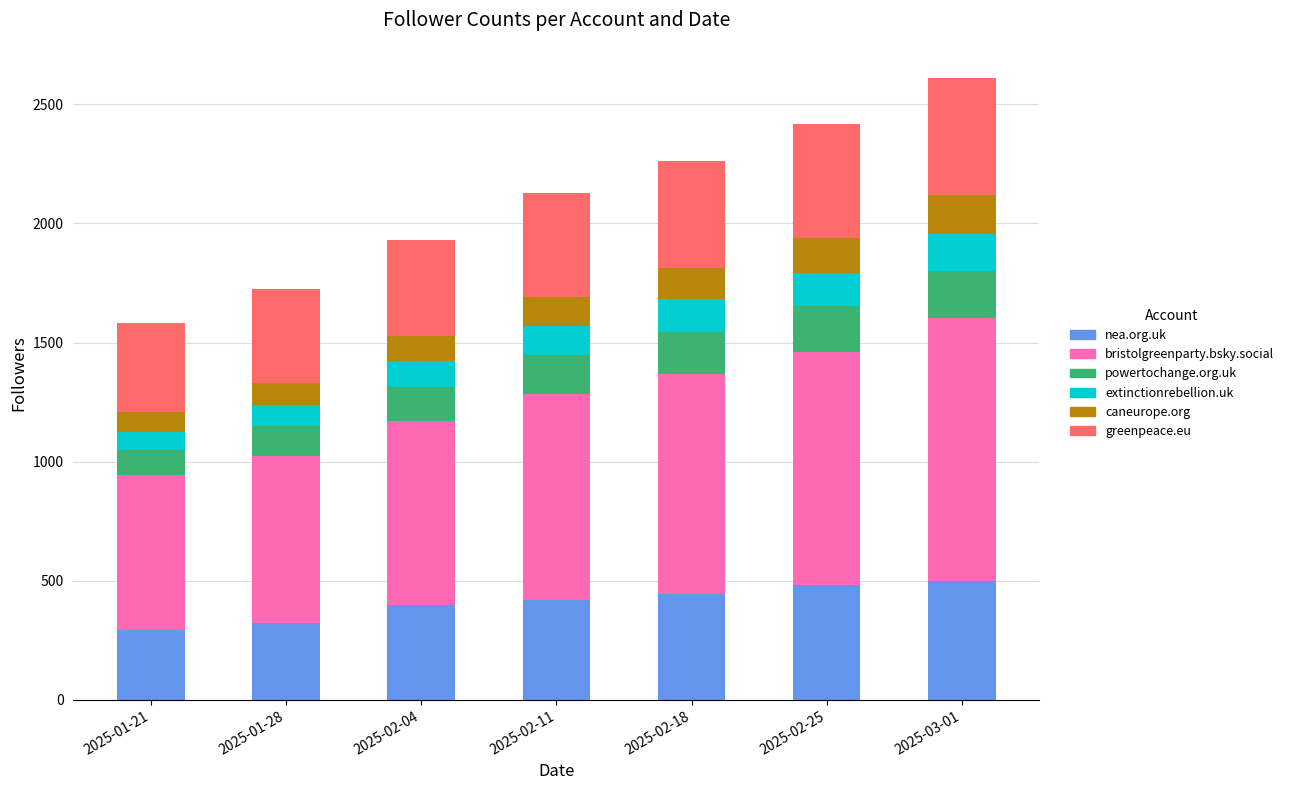

What is the difference between the second highest and second lowest values in the nea.org.uk series?

161